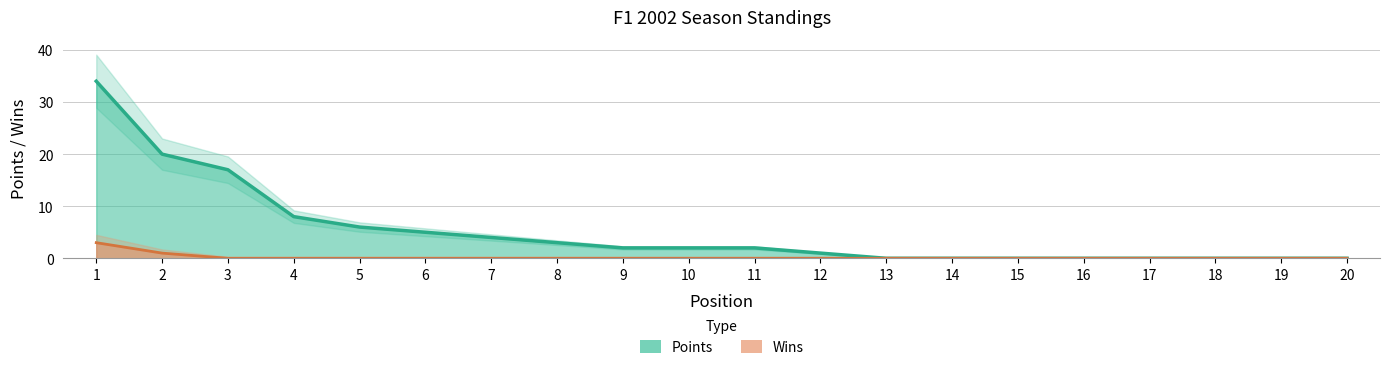

What is the sum of the Wins values at 17 and 2?

1